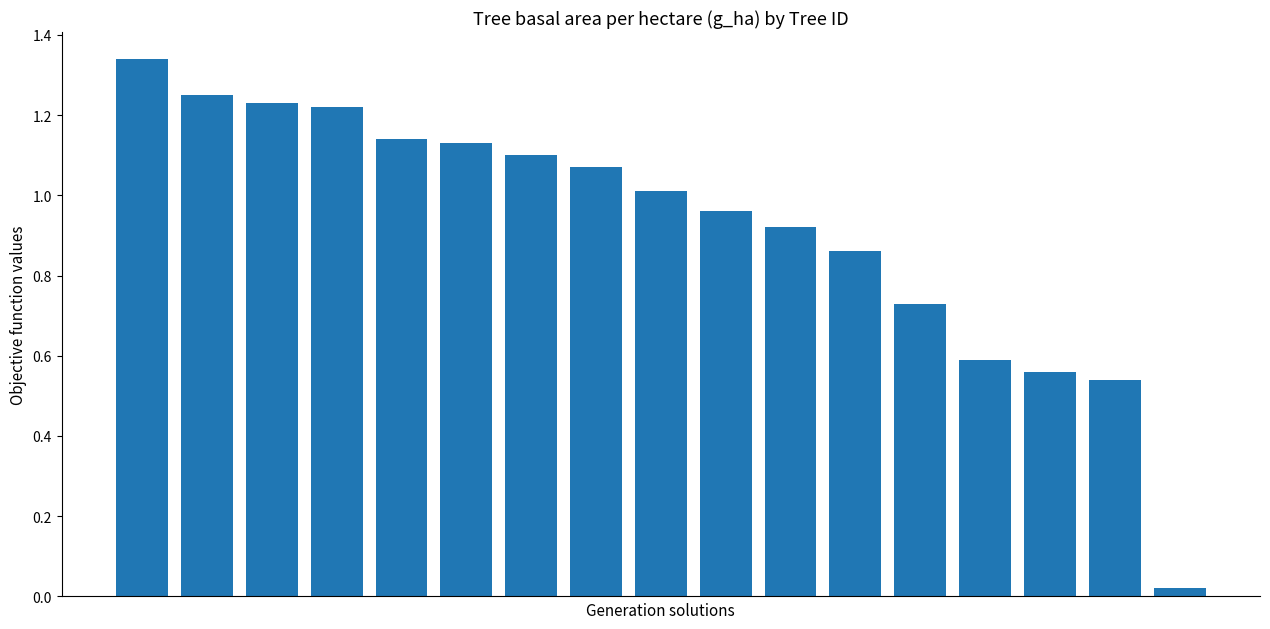

What is the difference between the maximum and second lowest values?

0.8